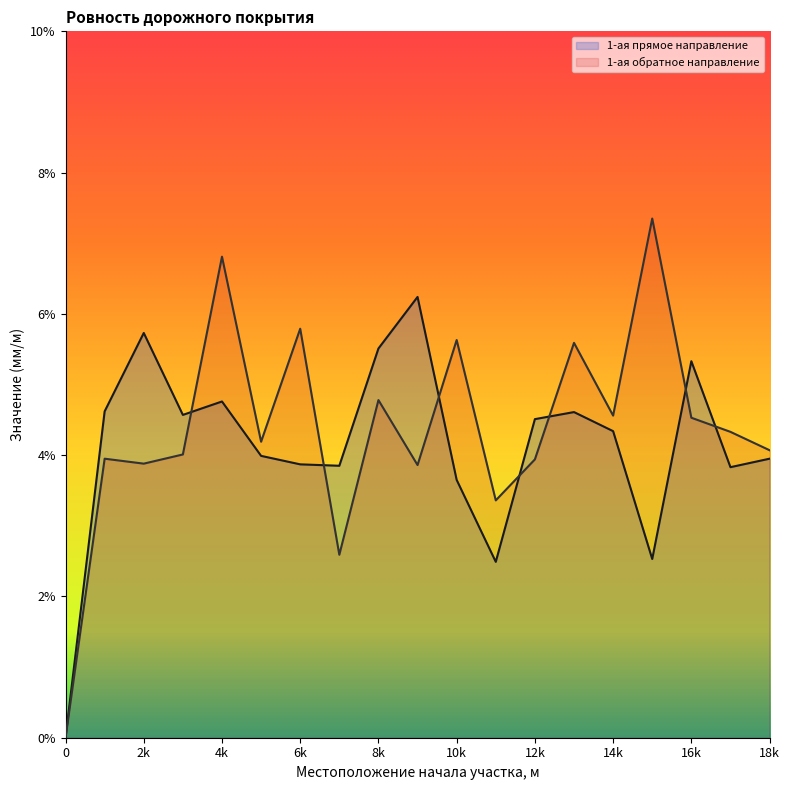

What is the total value across all series at 16k?

9.9